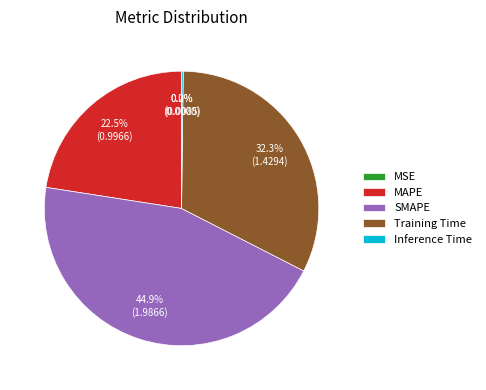

Which category has the biggest portion of the pie?

SMAPE